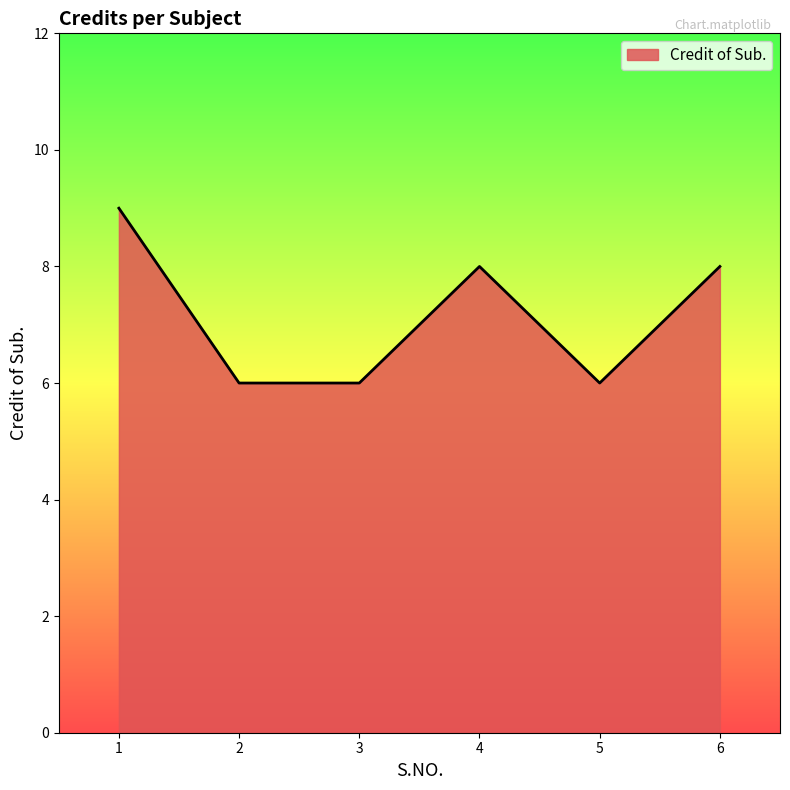

The chart shows a value of 14 at 6. True or false?

False